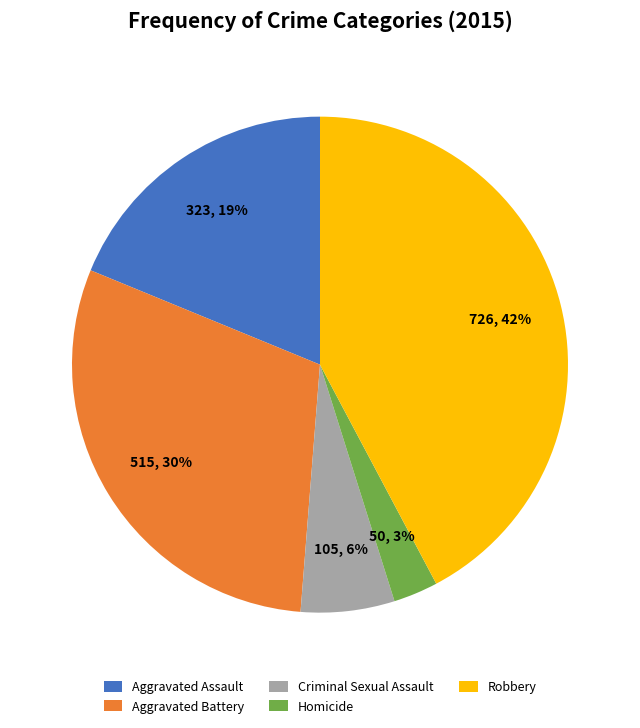

To the nearest percent, what portion does Criminal Sexual Assault represent?

6%